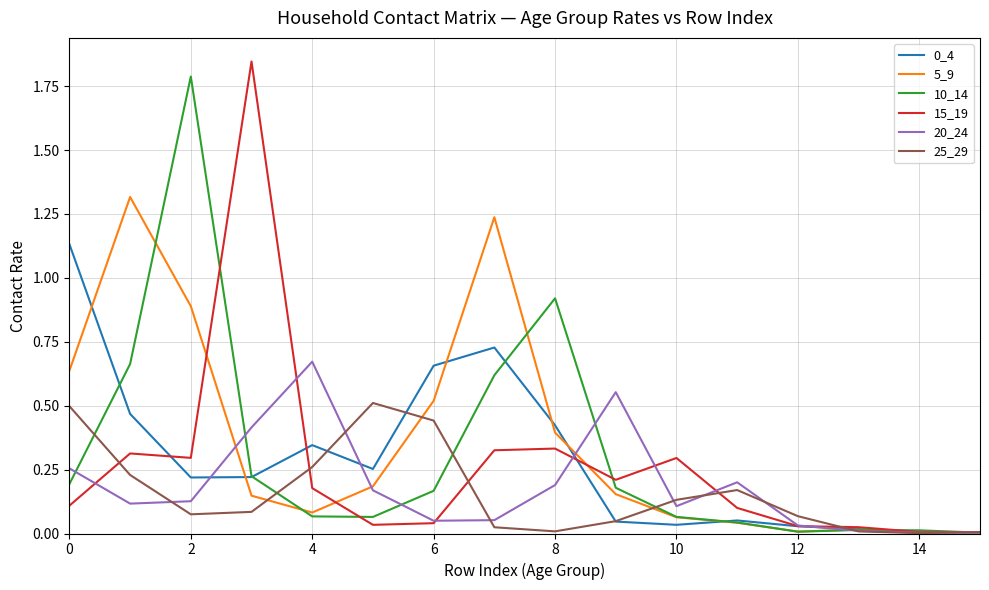

How many lines are shown in the chart?

6